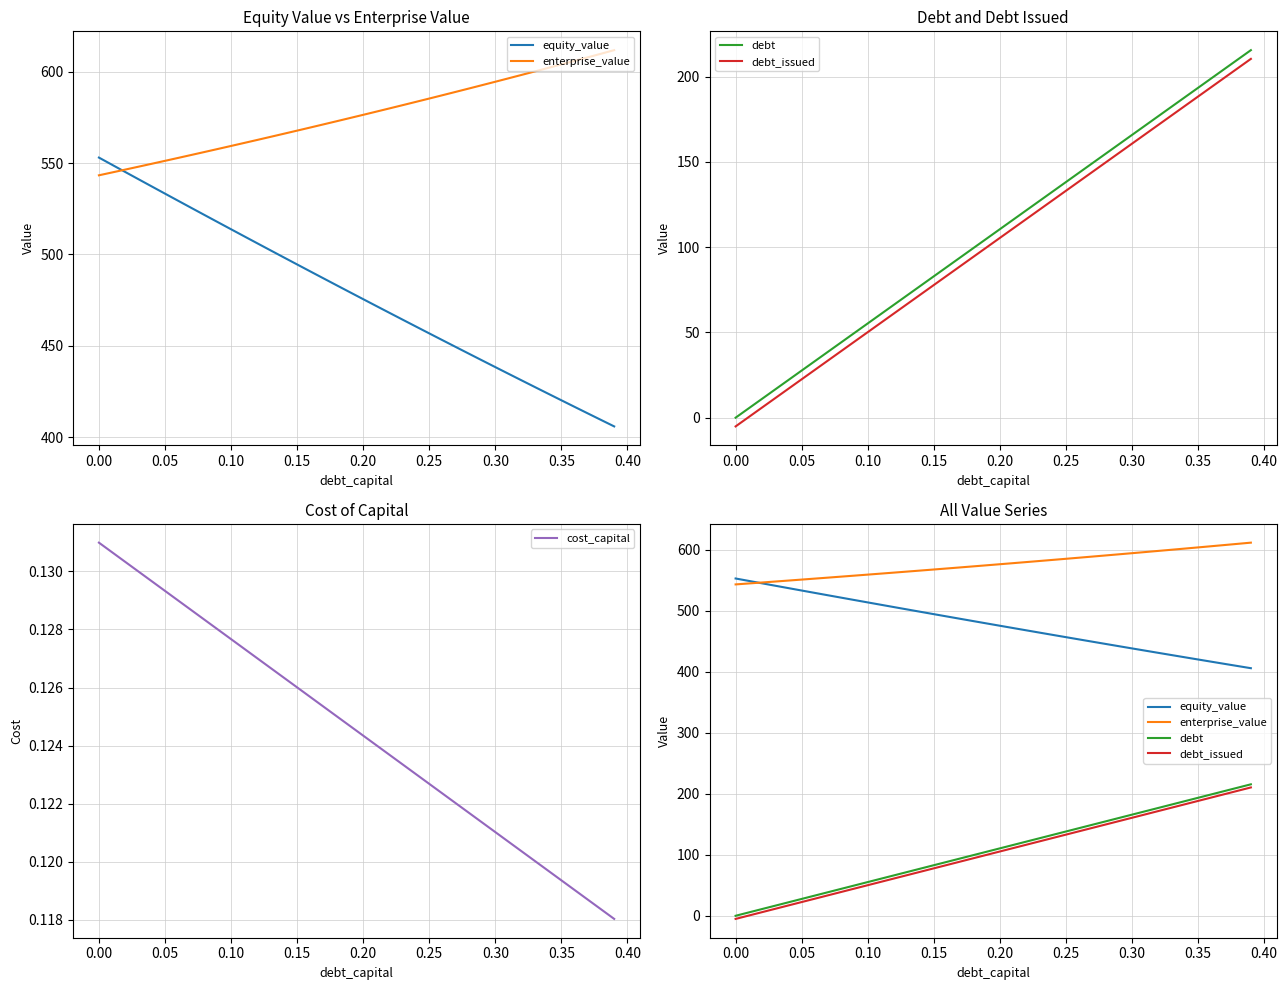

Rank the series by their maximum value, from highest to lowest.

enterprise_value, equity_value, debt, debt_issued, cost_capital